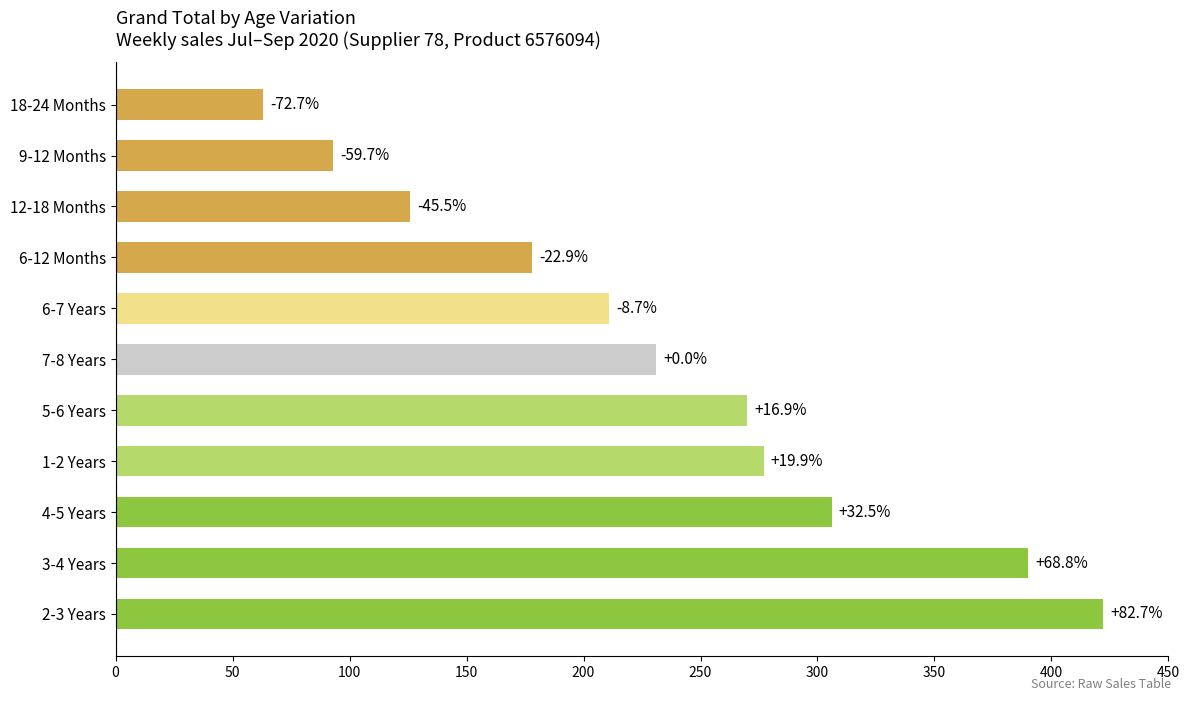

What is the maximum value shown in the chart?

422